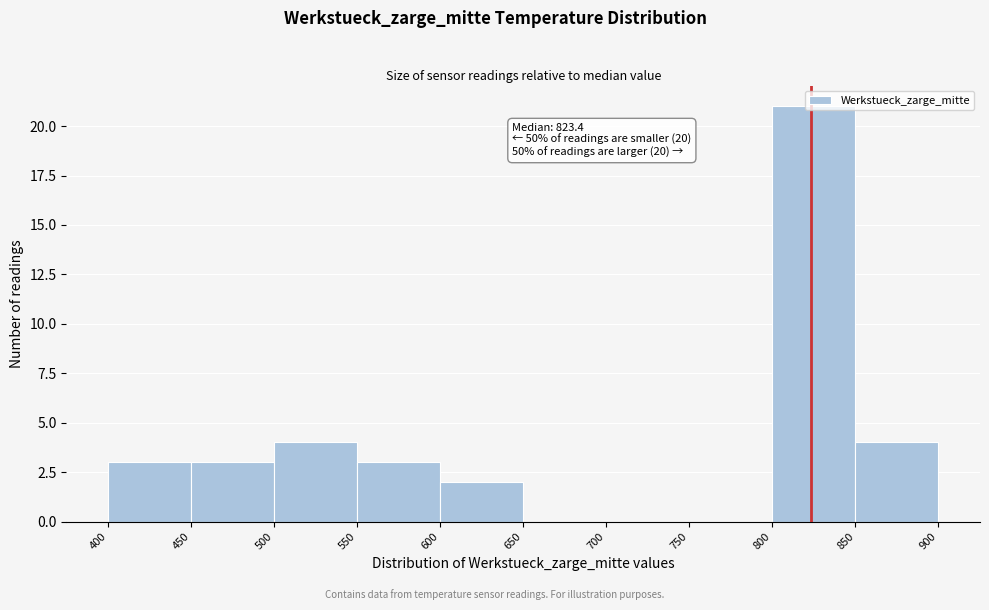

Which range on the x-axis has the tallest bar?

800 to 850